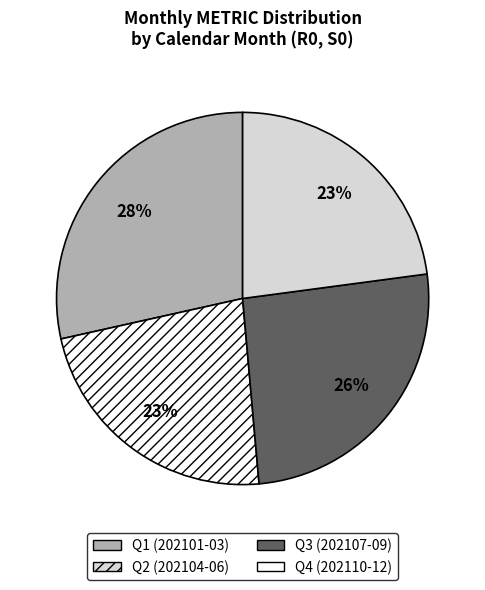

To the nearest percent, what is the combined percentage of Q1 (202101-03) and Q3 (202107-09)?

54%